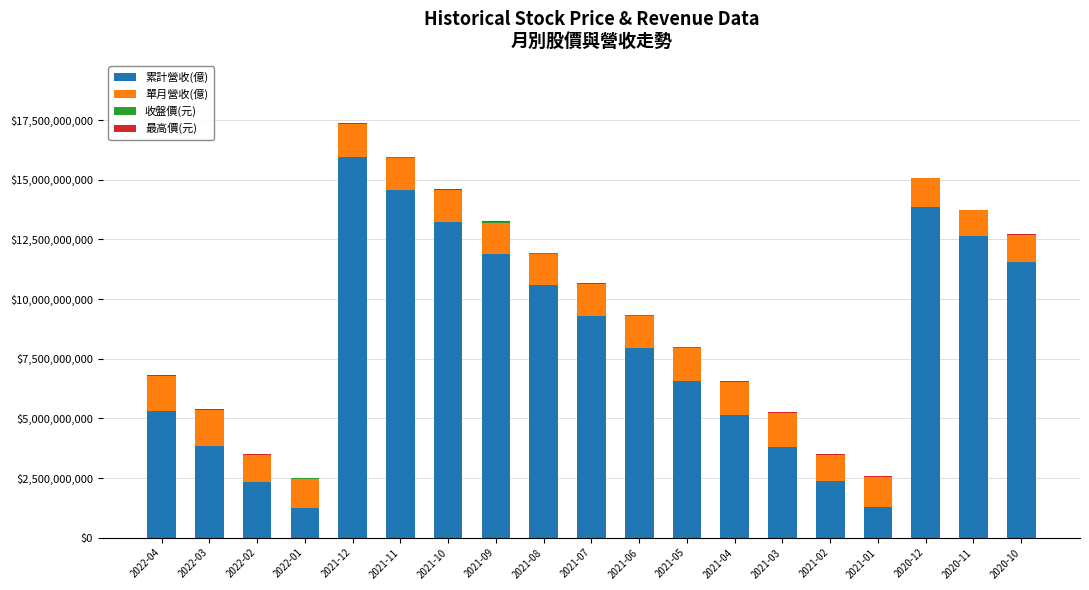

The value of 累計營收(億) at 2020-12 is 24189060048.0. True or false?

False